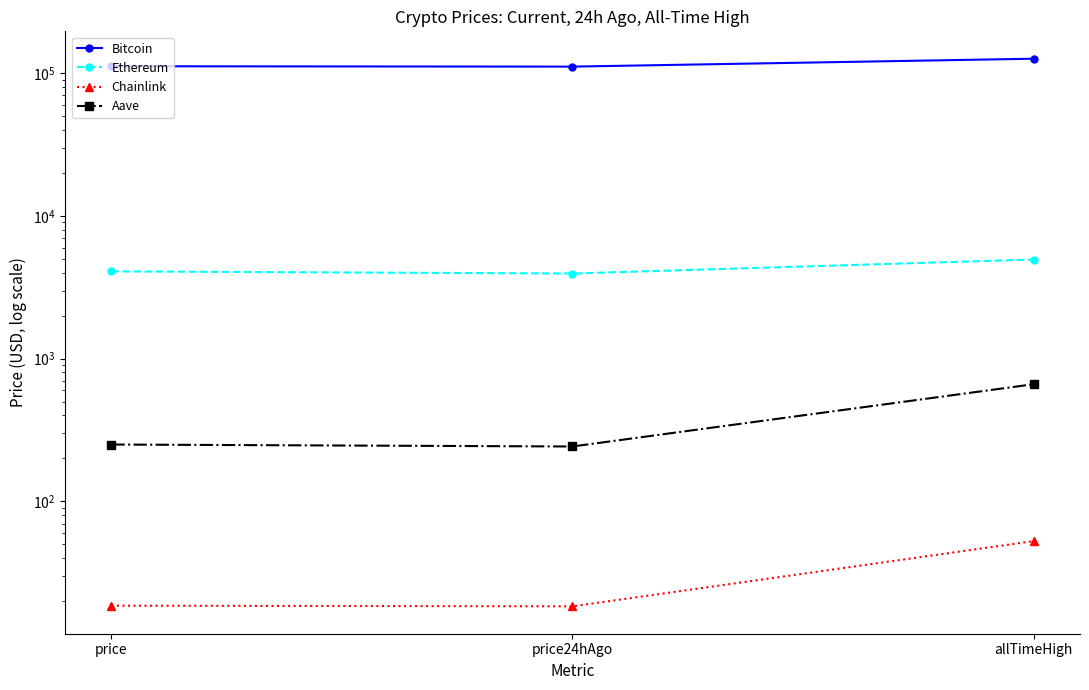

How many lines are shown in the chart?

4